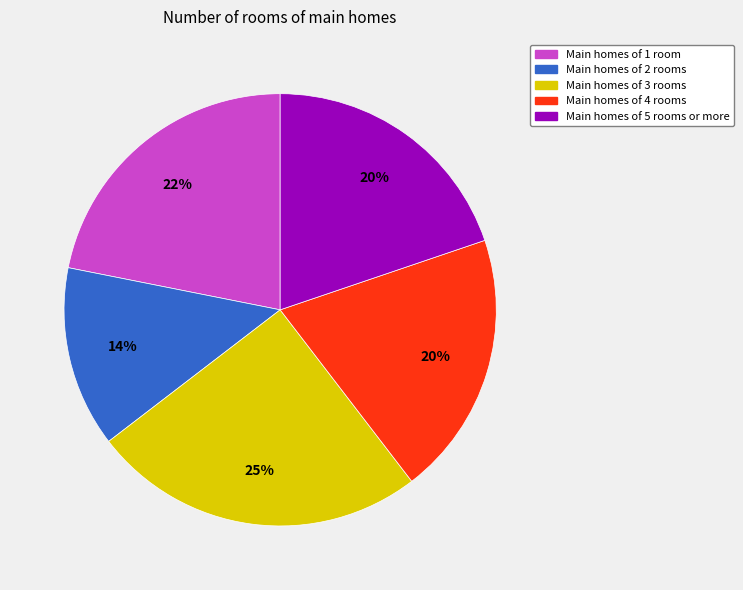

To the nearest percent, what is the average slice percentage?

20%